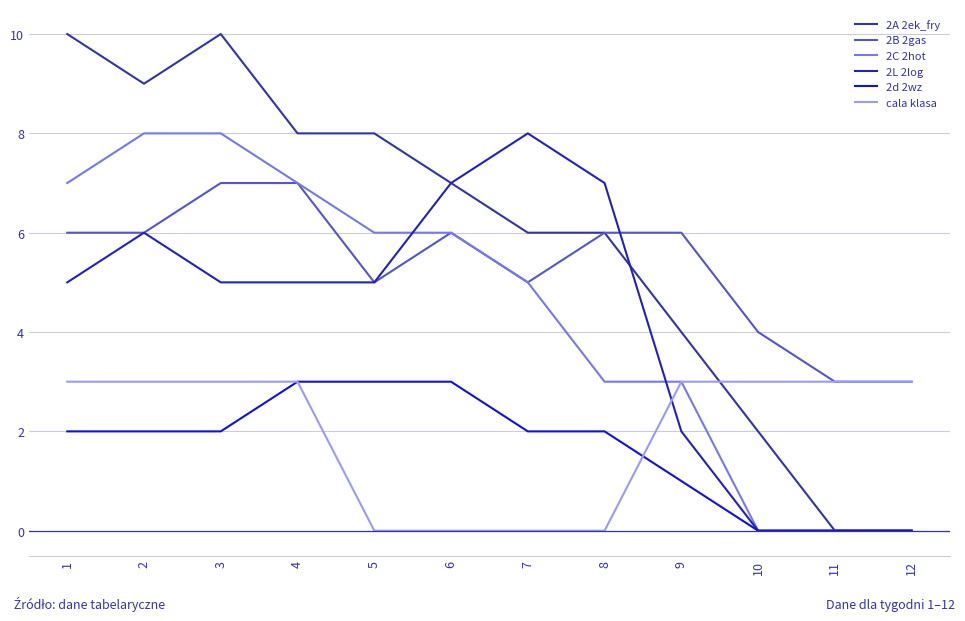

True or false: 2A 2ek_fry has more than 2 interior local peaks.

False